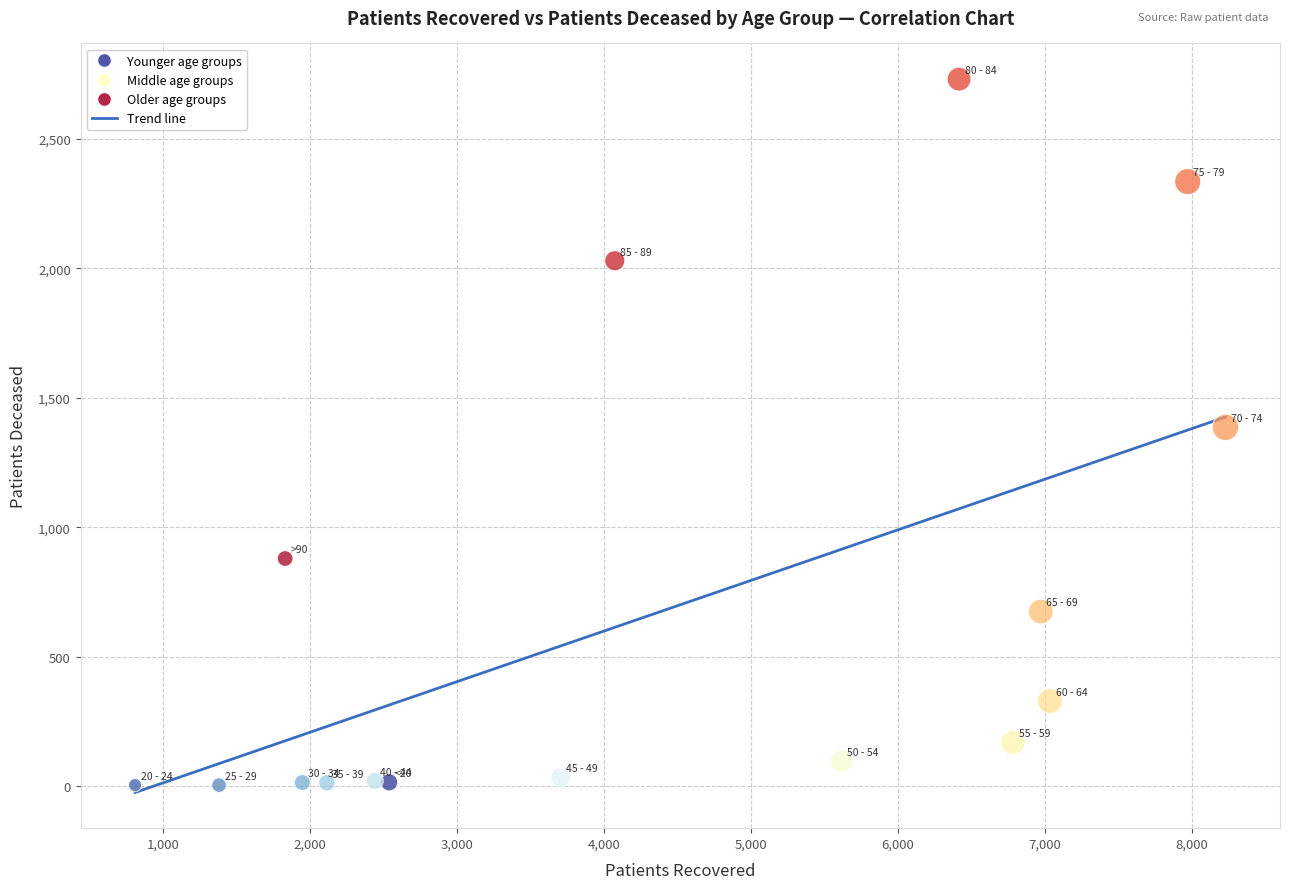

What is the range of Y values (max minus min)?

2729